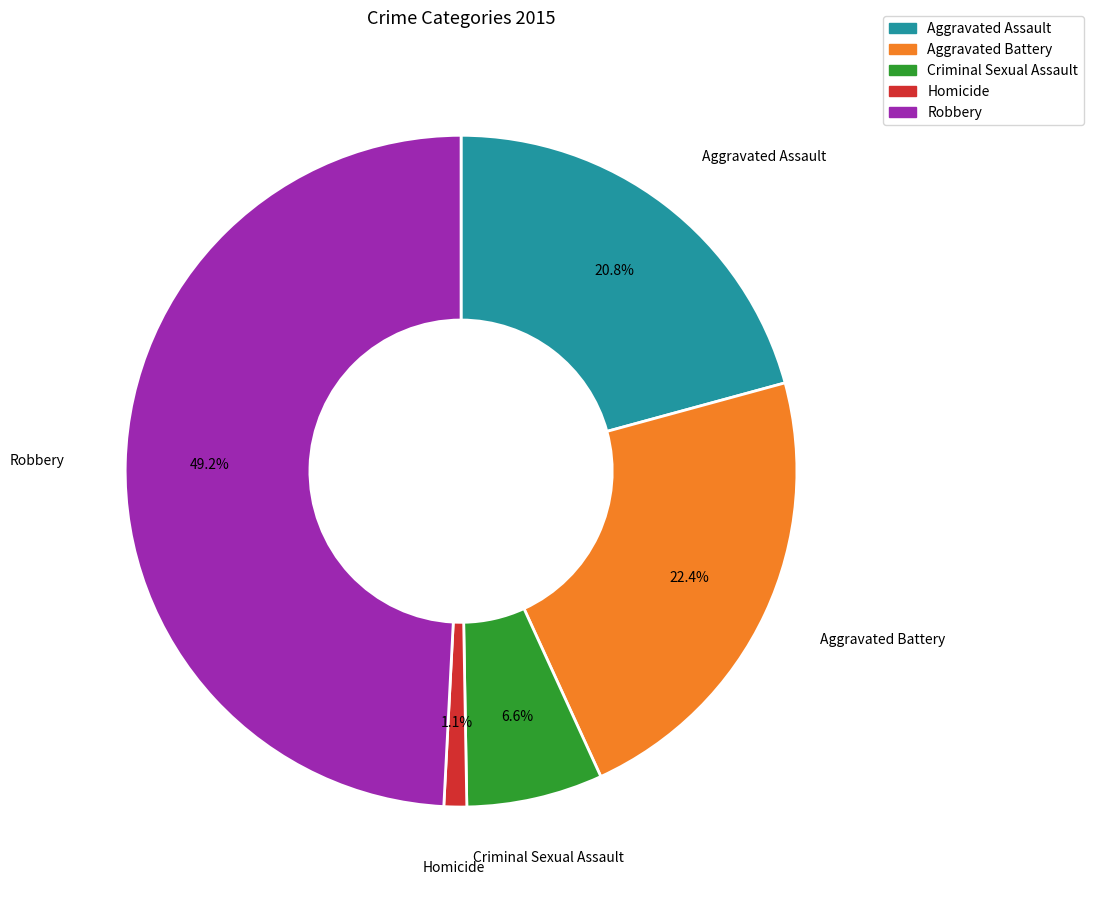

How many slices are in this pie chart?

5